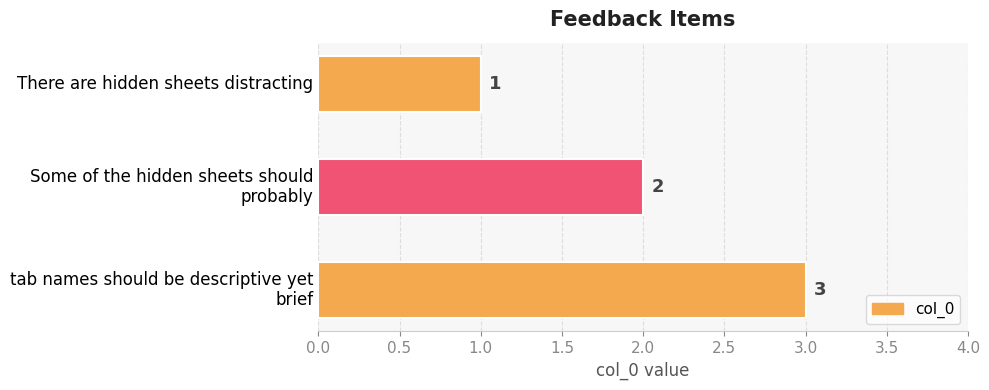

What is the sum of all values?

6